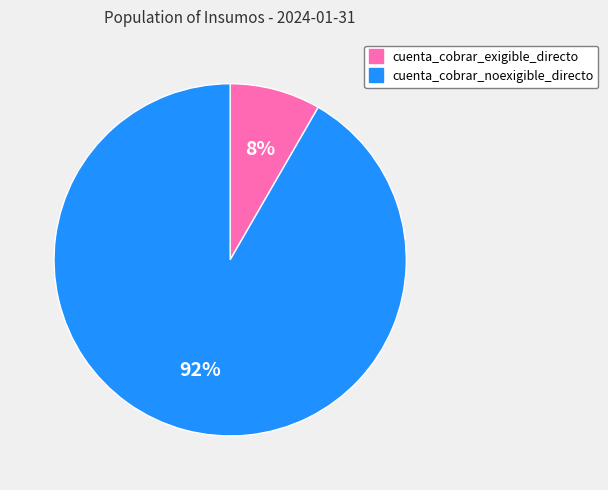

Does cuenta_cobrar_exigible_directo account for over 50% of the chart?

No